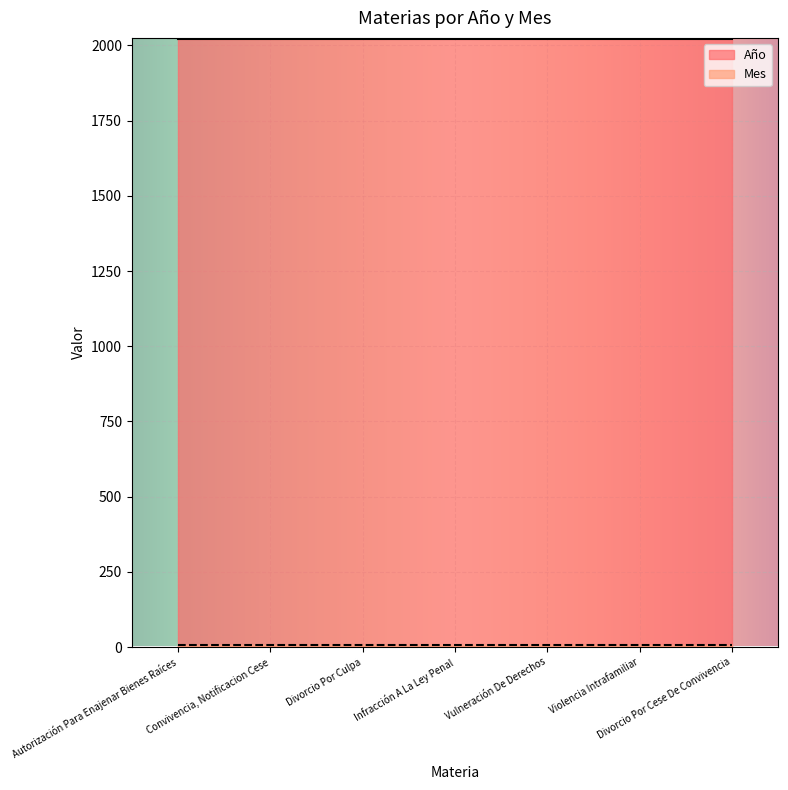

List the labels in order of Mes value, largest first.

Autorización Para Enajenar Bienes Raíces, Convivencia, Notificacion Cese, Divorcio Por Culpa, Infracción A La Ley Penal, Vulneración De Derechos, Violencia Intrafamiliar, Divorcio Por Cese De Convivencia